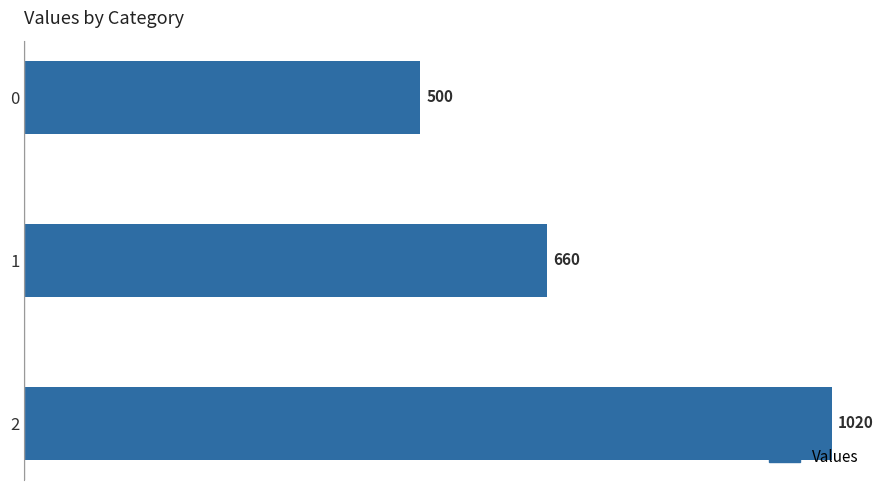

Does the chart contain stacked bars?

No